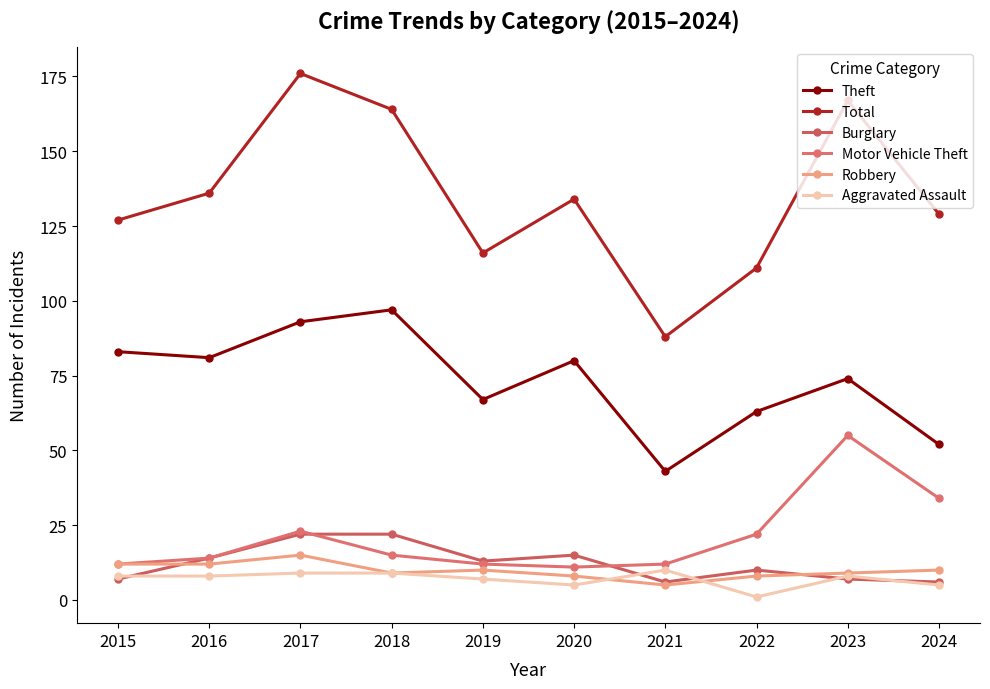

Does the chart display data point markers on the line(s)?

Yes